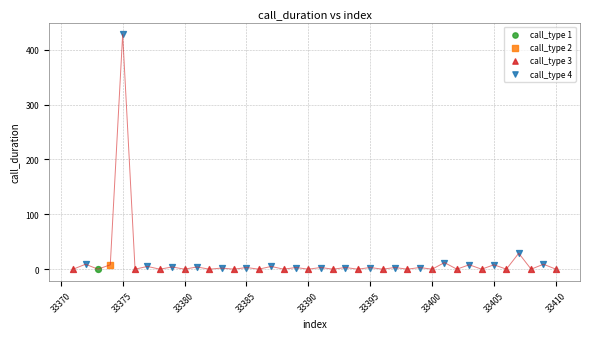

What are all the series names shown in the legend?

call_type 1, call_type 2, call_type 3, call_type 4